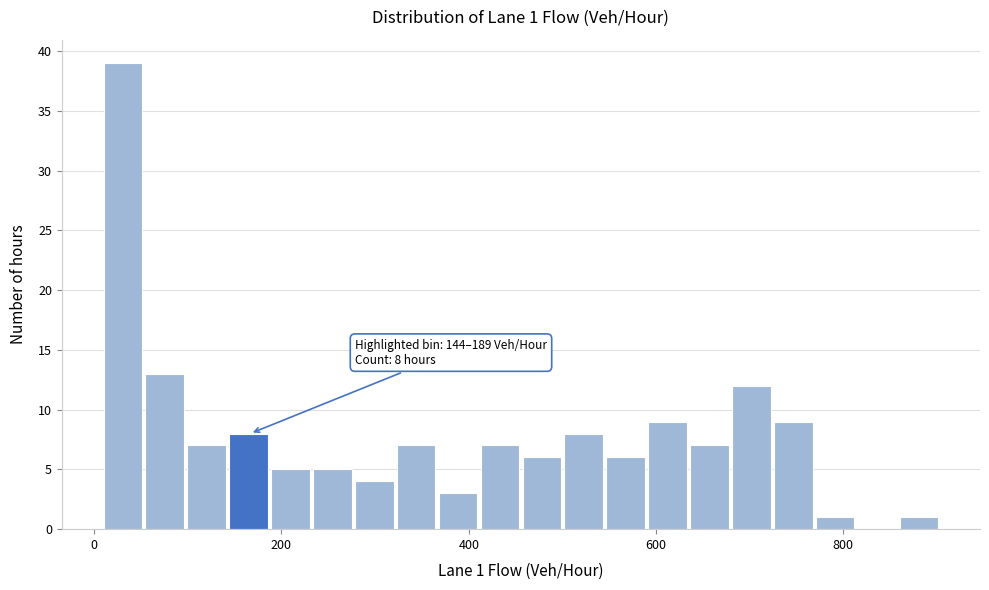

Read against the x-axis, roughly where is the centre of the tallest bar?

40